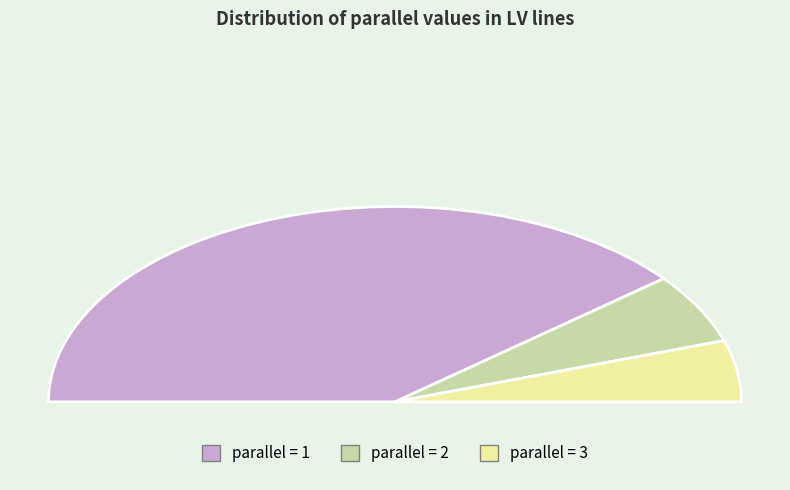

Is it true that 2 is 12% of the pie?

True